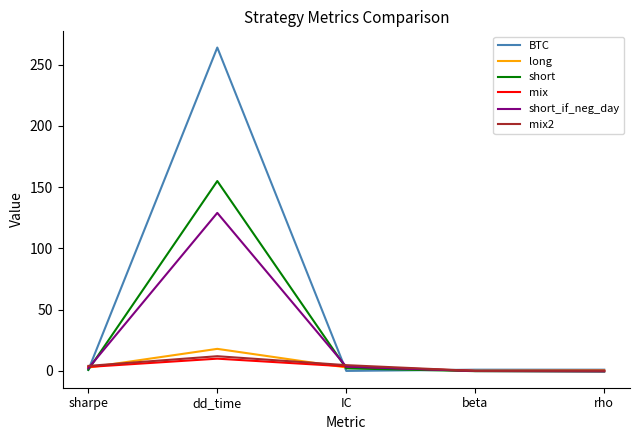

What position from the right is IC?

3